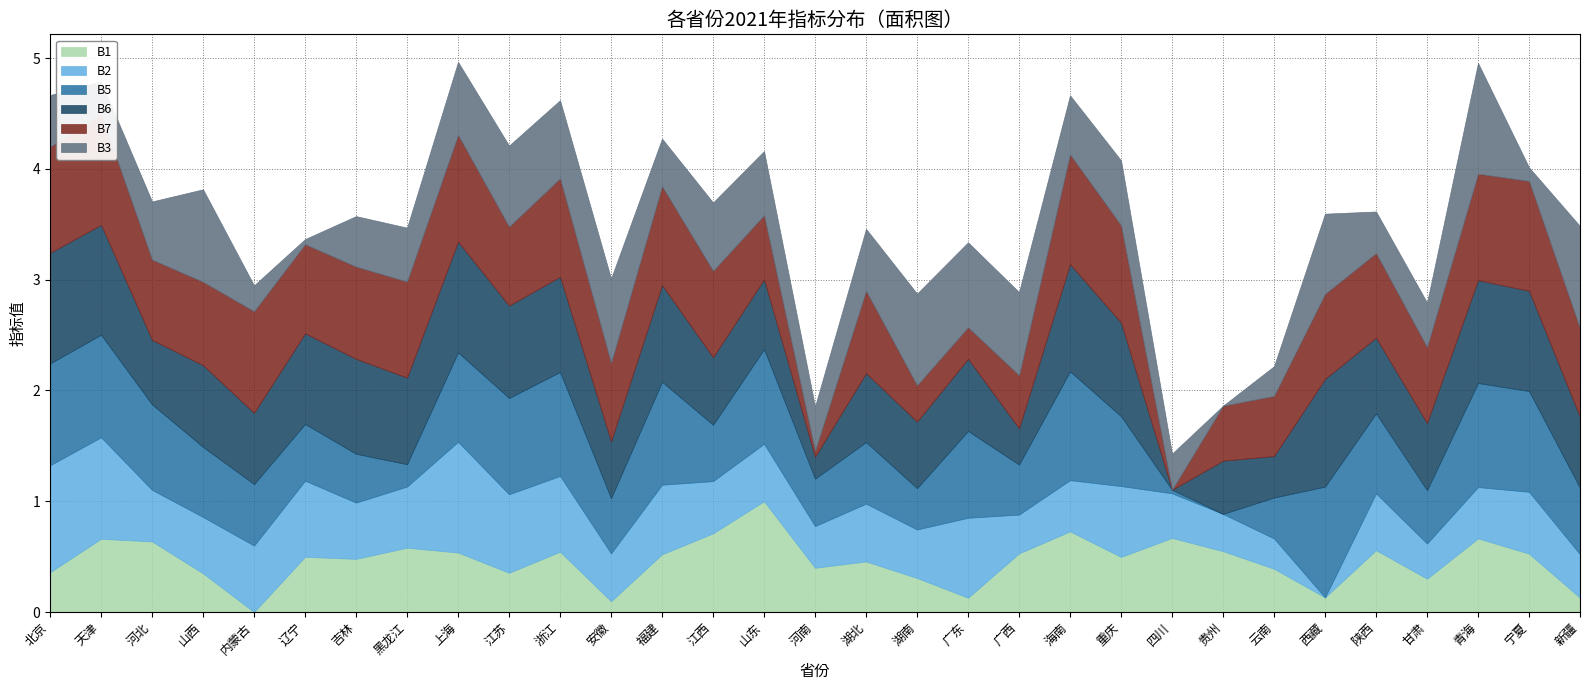

Where do B7 and B5 first cross each other?

天津 and 河北